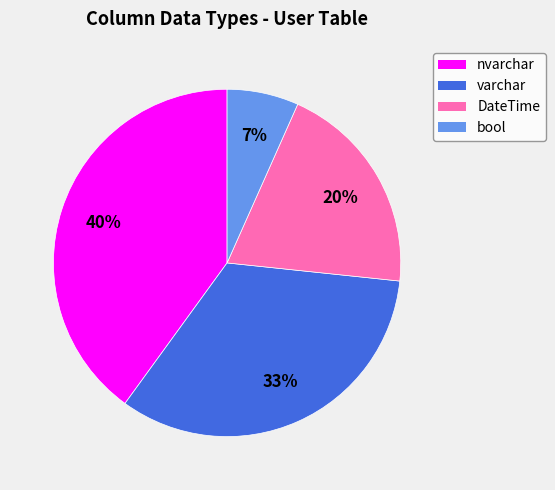

To the nearest percent, what is the average slice percentage?

25%